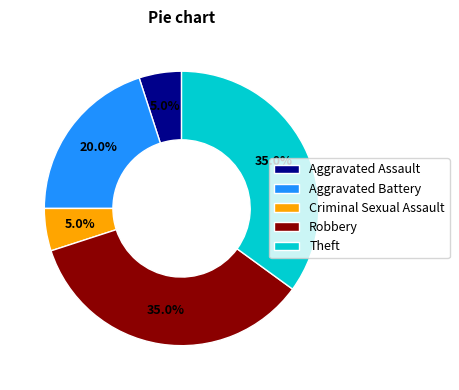

To the nearest percent, what is the combined percentage of Theft and Criminal Sexual Assault?

40%